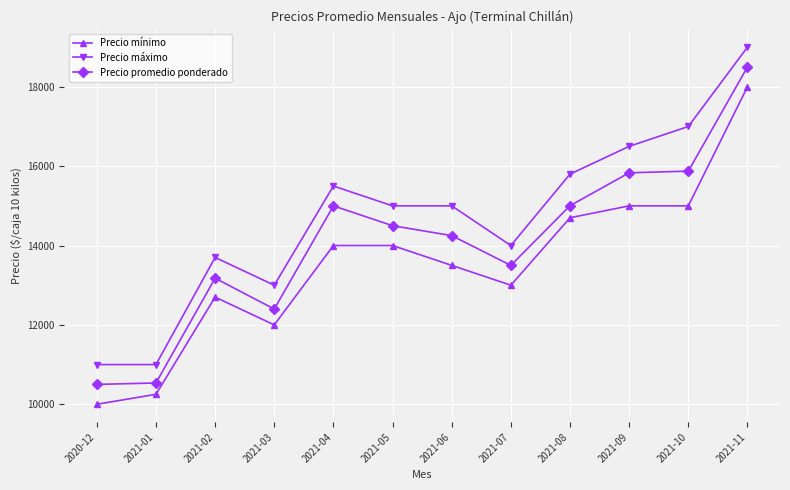

What is the minimum value for Precio máximo?

11000